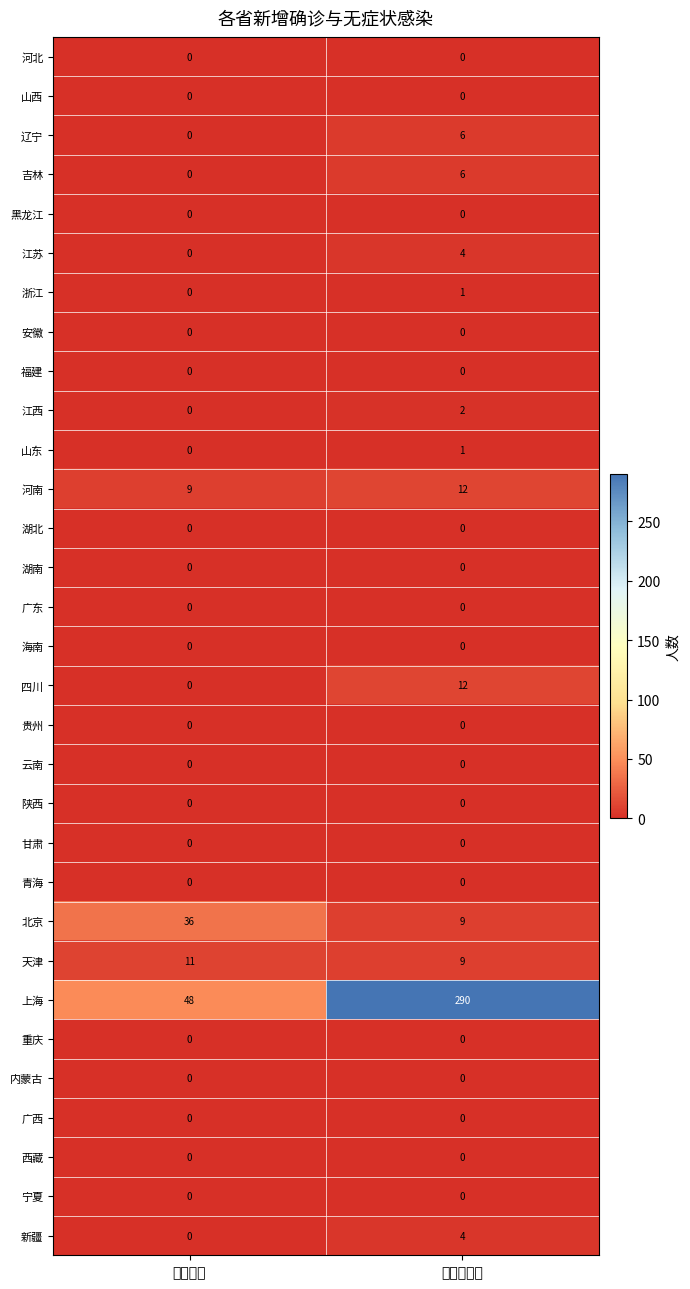

What is the spread (max minus min) of values at 新增无症状?

290